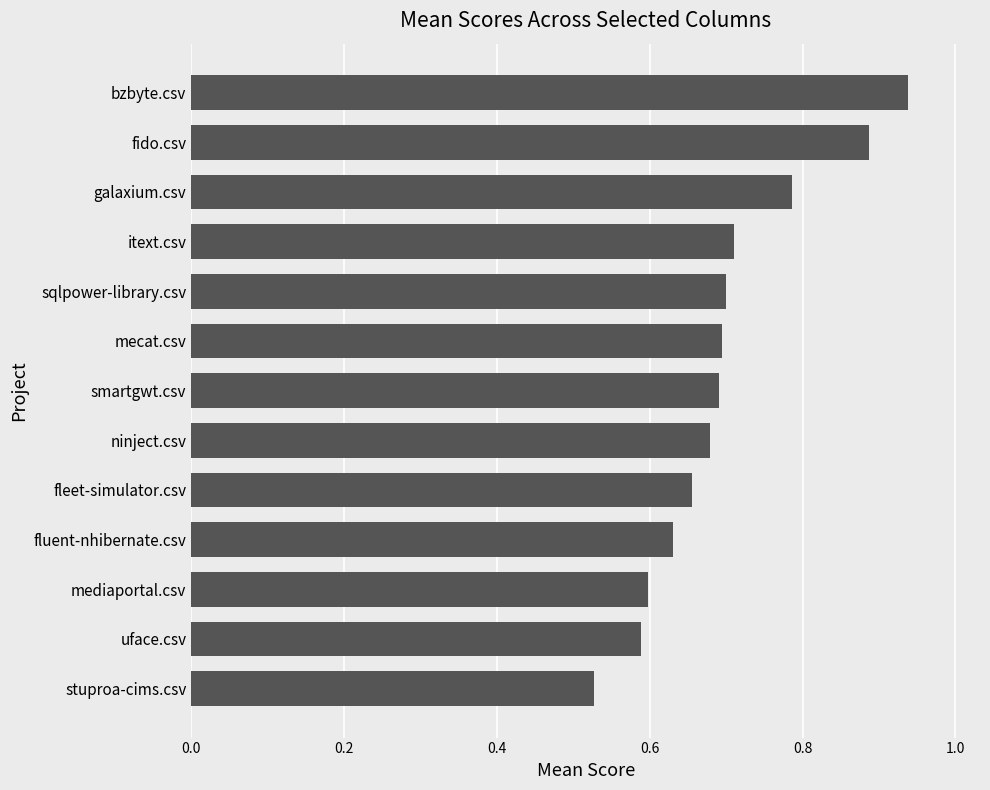

The value at uface.csv is 0.8. True or false?

False